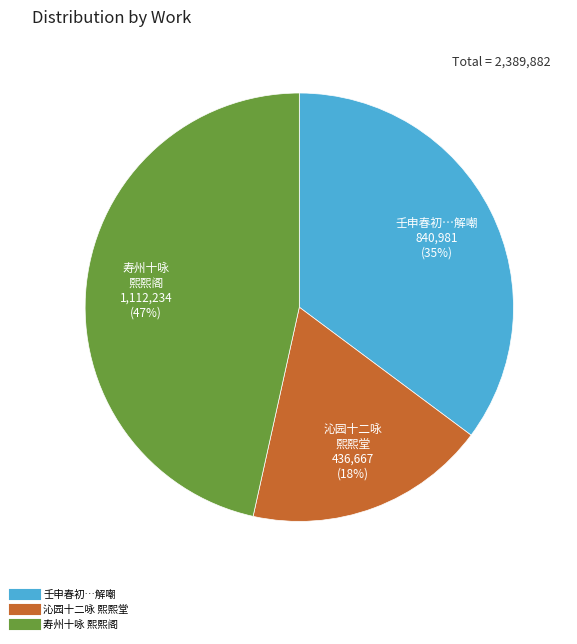

Is there a majority slice in this chart?

No